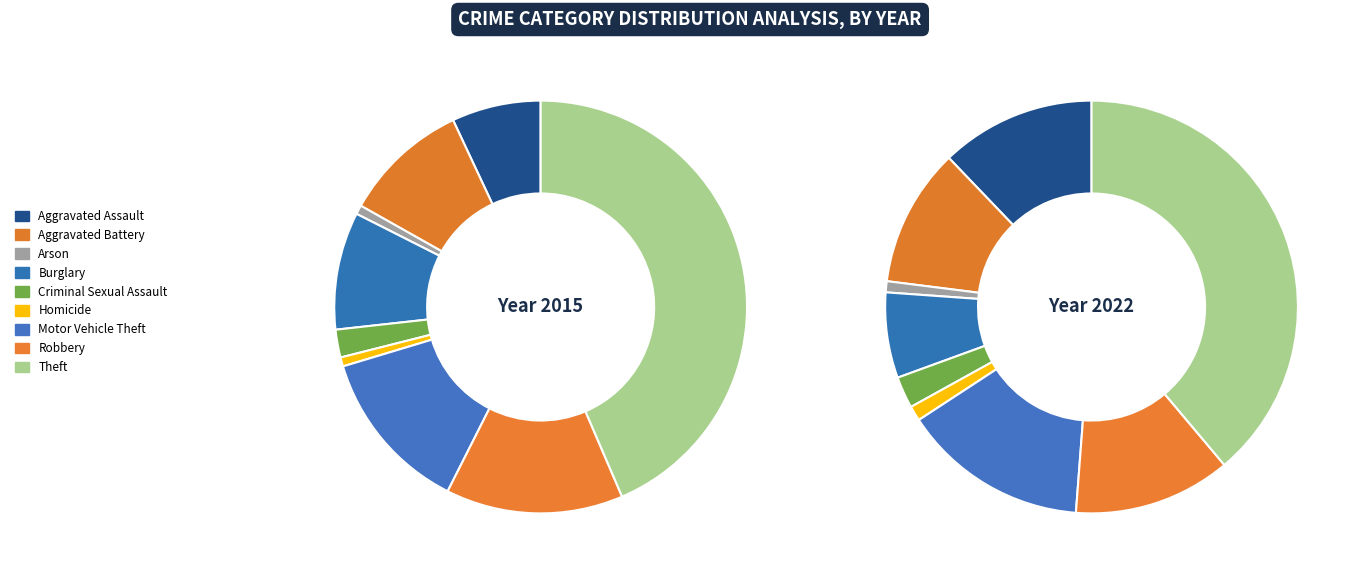

The Motor Vehicle Theft slice represents 15% of the pie. True or false?

True